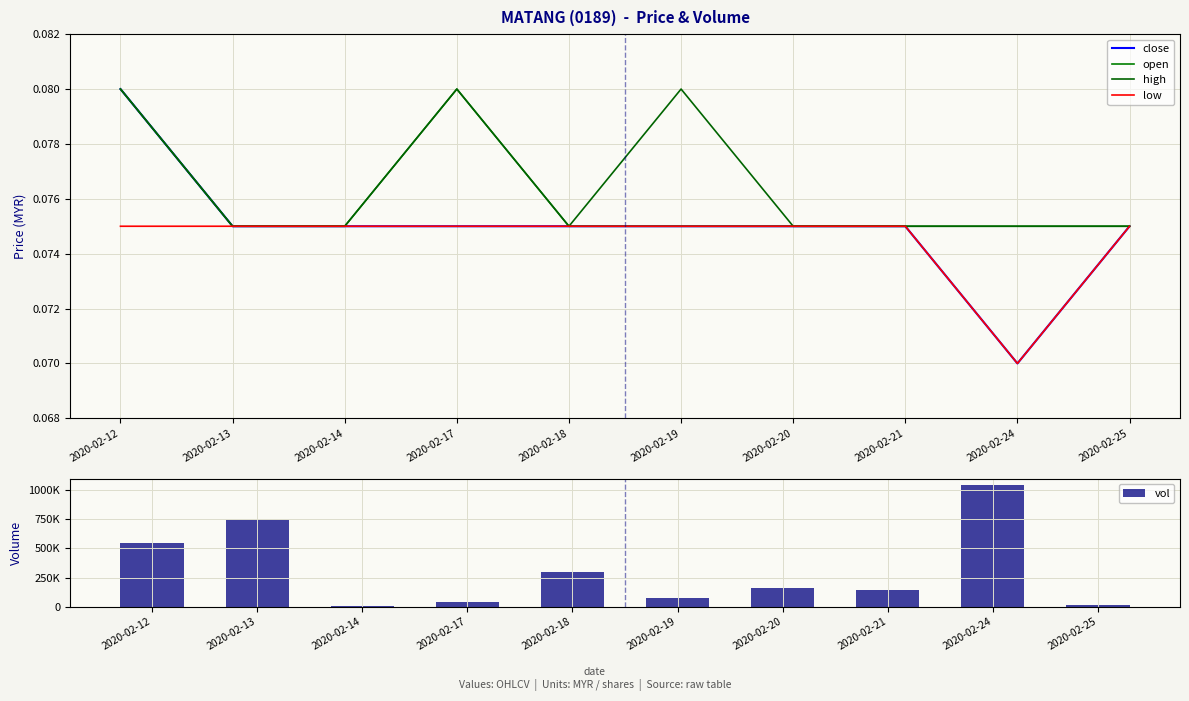

At 2020-02-25, list the series in order from smallest to largest.

close, open, high, low, vol